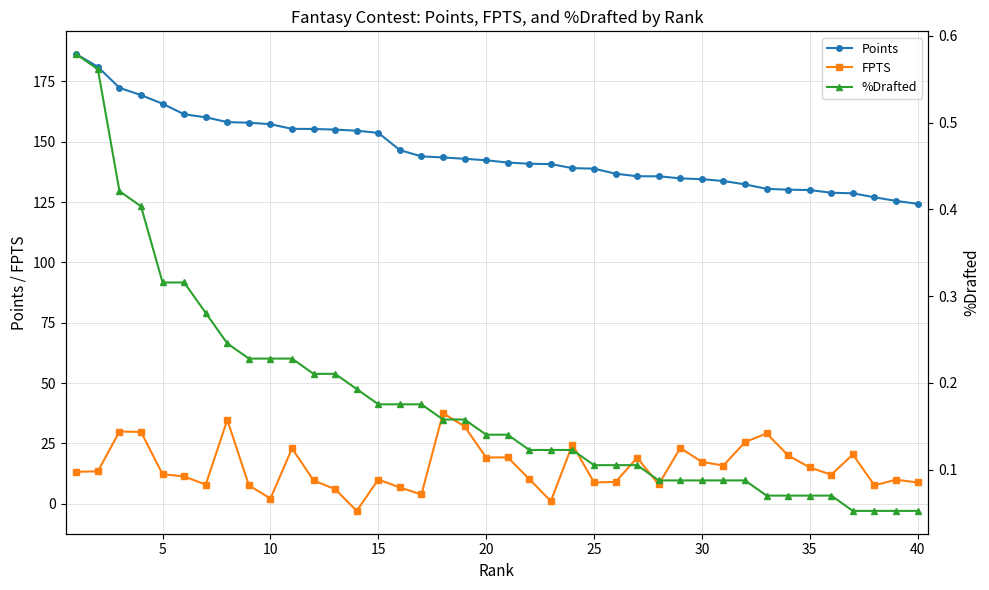

True or false: Points and %Drafted cross at least once.

False